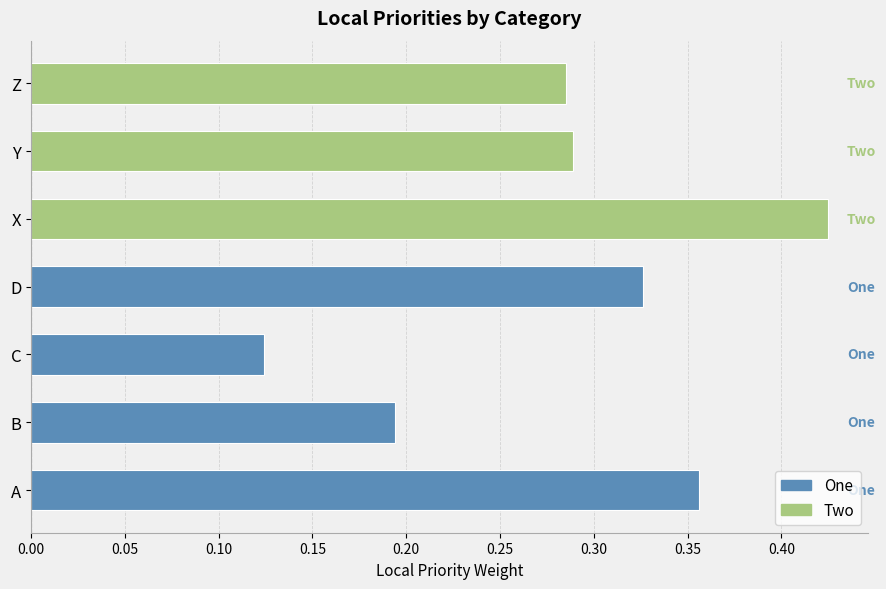

What is the sum of all values?

2.0